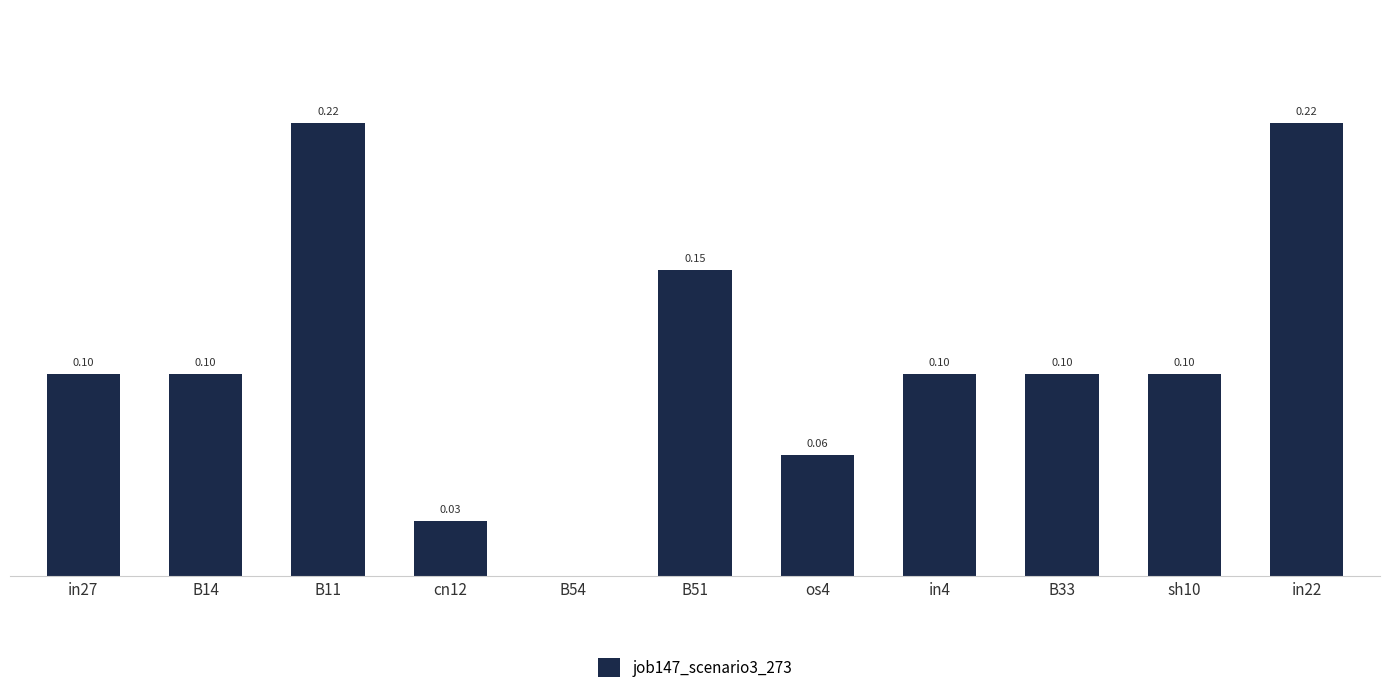

True or false: the data shows 0.2 at B11.

True